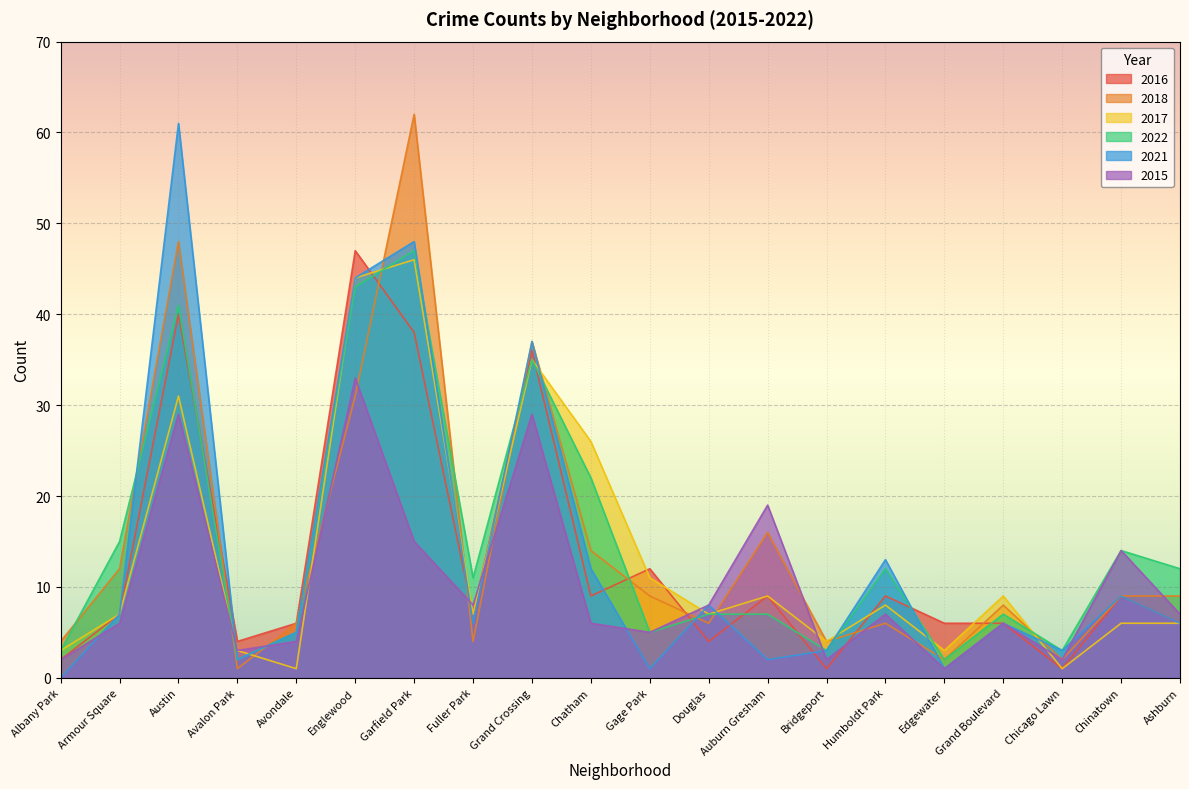

Rank the series at Grand Crossing from highest to lowest value.

2018, 2021, 2016, 2017, 2022, 2015